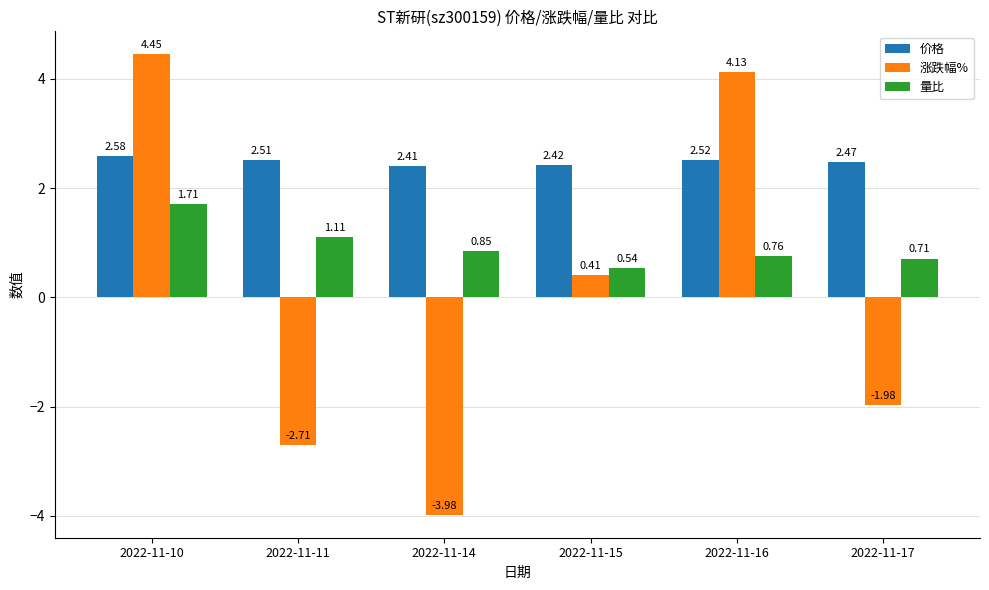

Is it true that 量比 equals 0.4 at 2022-11-10?

False